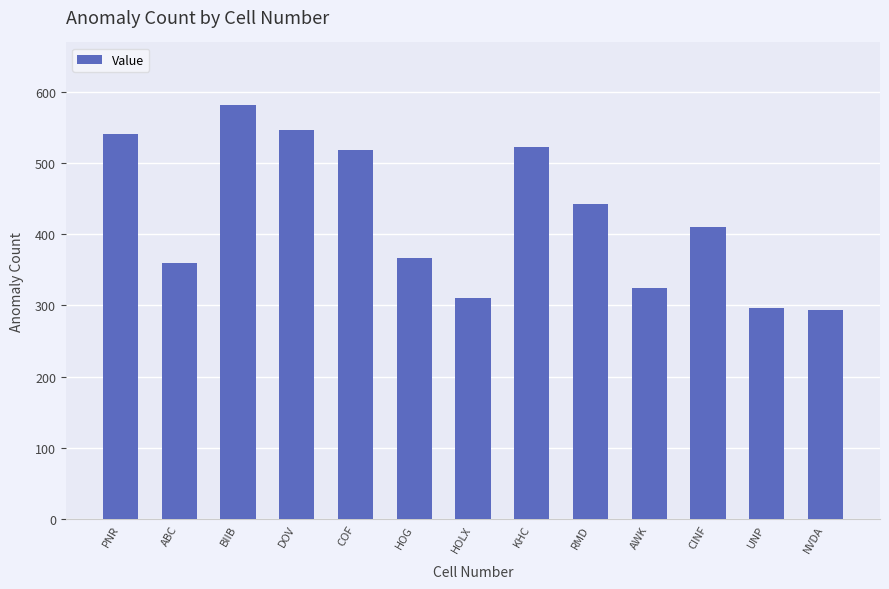

Between RMD and BIIB, which is larger?

BIIB